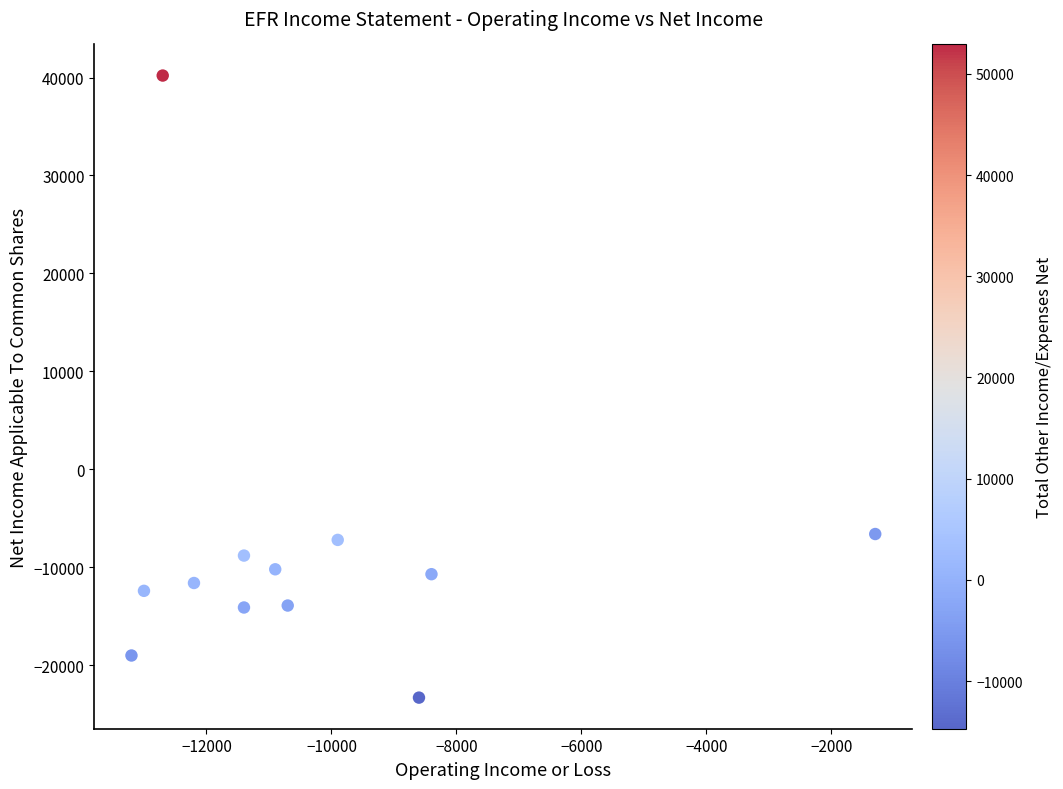

What is the average Y value?

-8133